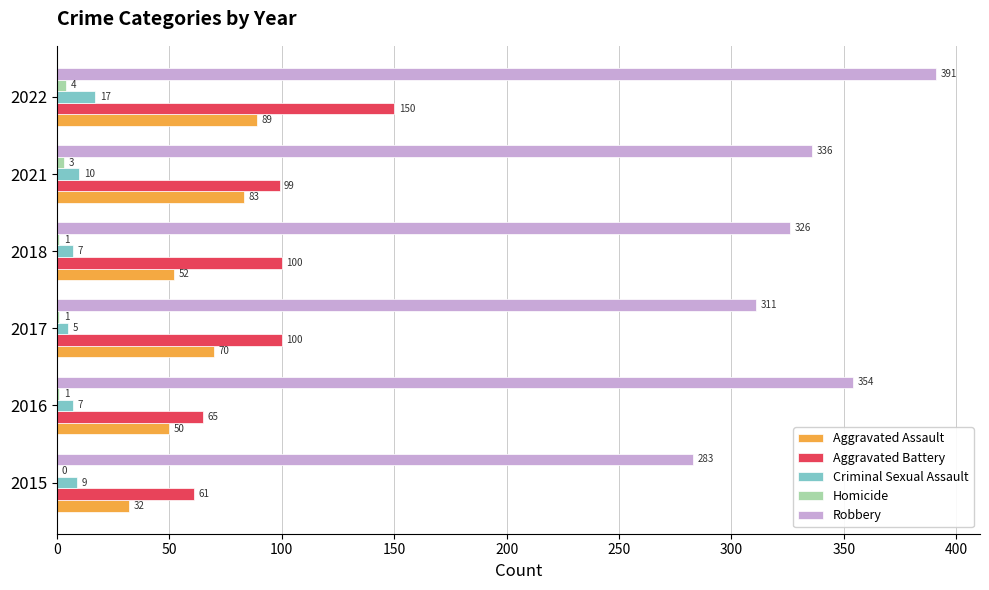

At which category is the sum across all series the highest?

2022